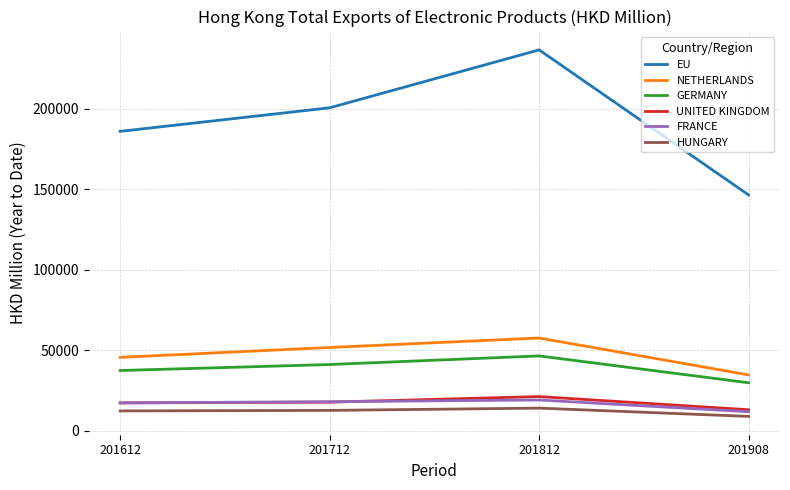

True or false: FRANCE and GERMANY intersect in this chart.

False